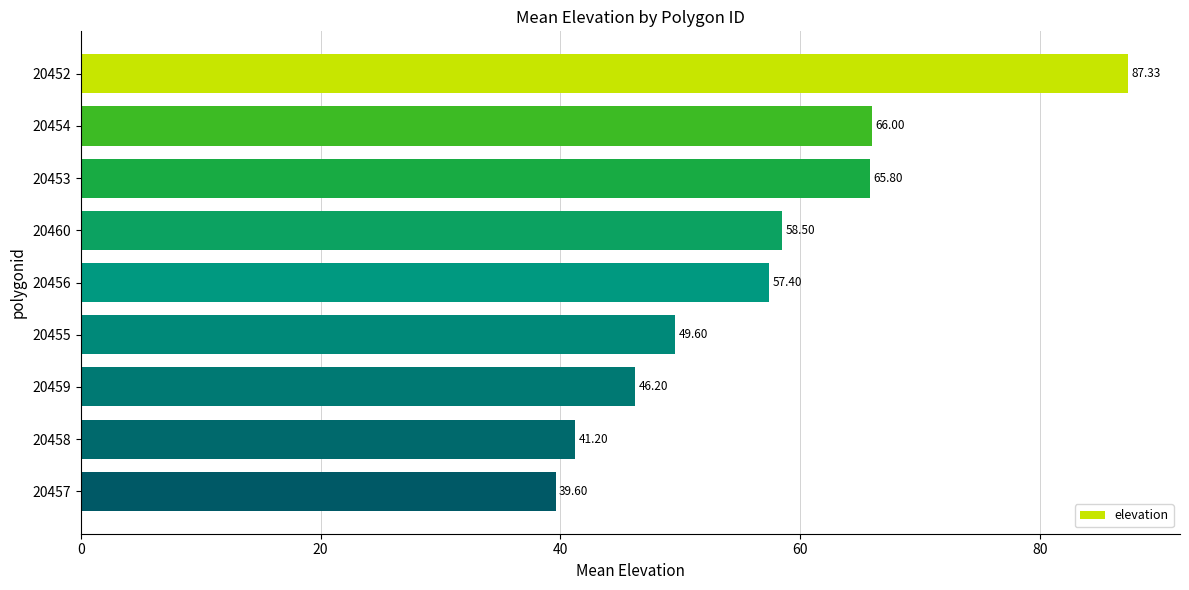

What is the sum of all values?

511.6